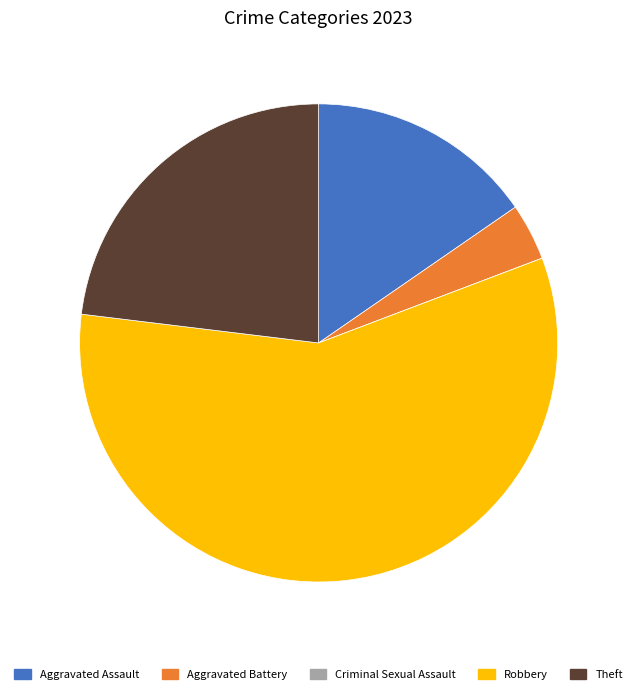

Between Aggravated Battery and Aggravated Assault, which is larger?

Aggravated Assault